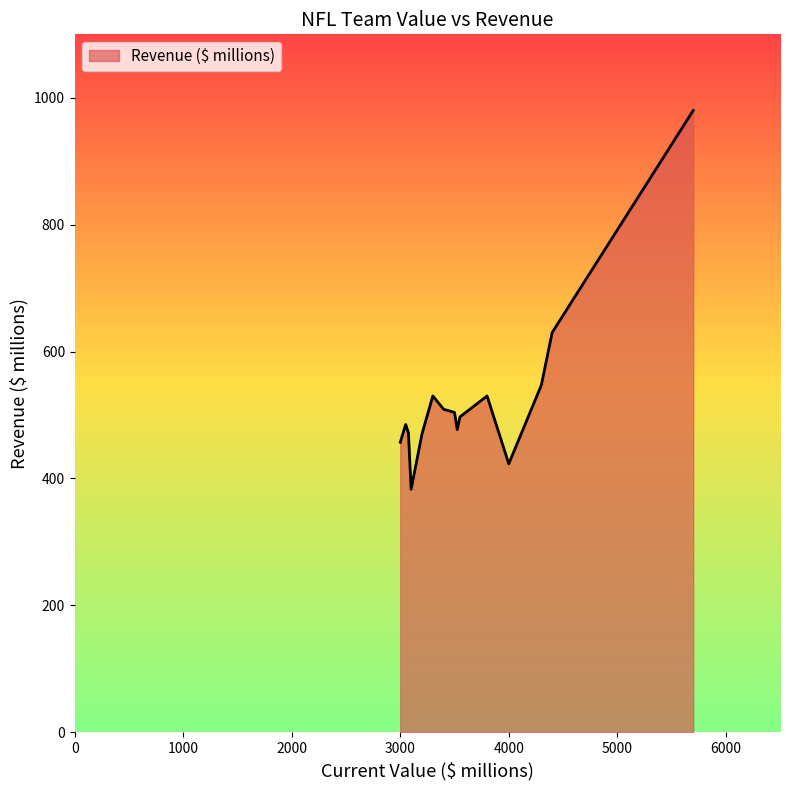

What is the greatest value displayed?

980